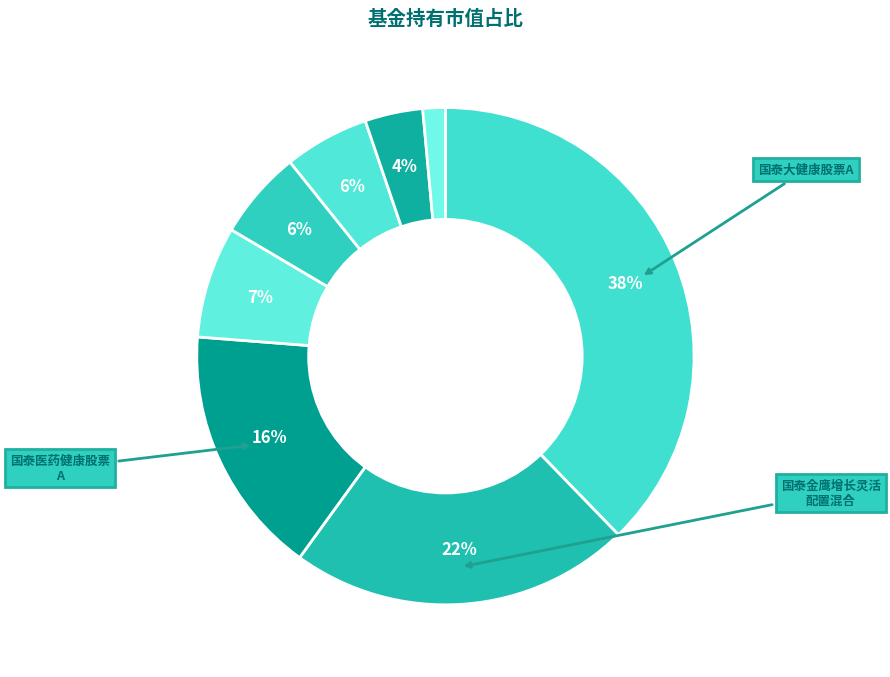

Is there a majority slice in this chart?

No